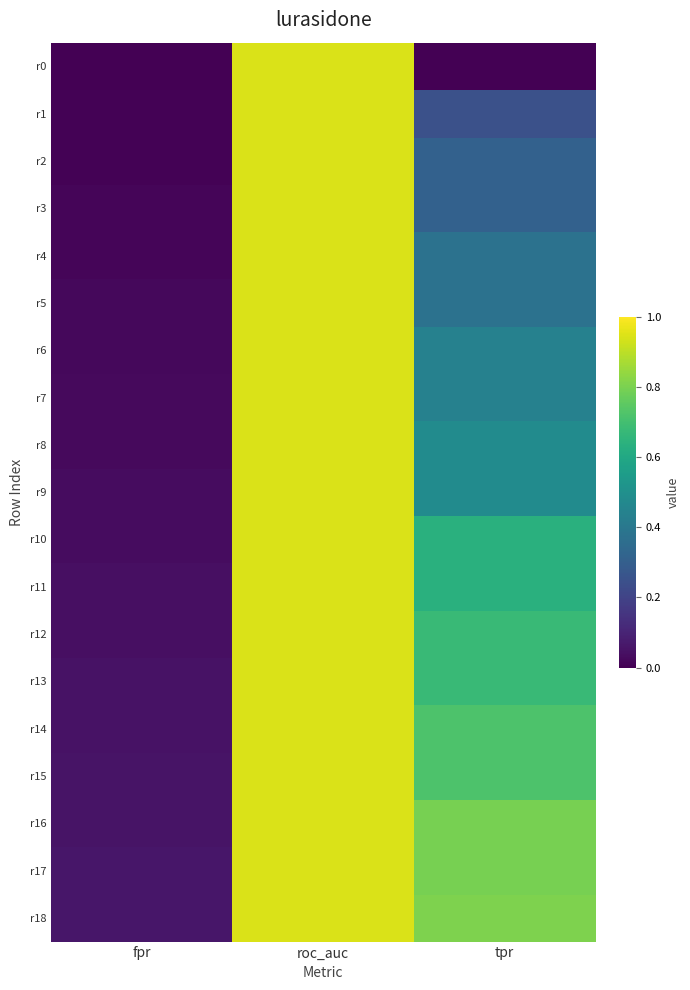

What is the difference between the highest and lowest values at tpr?

0.8